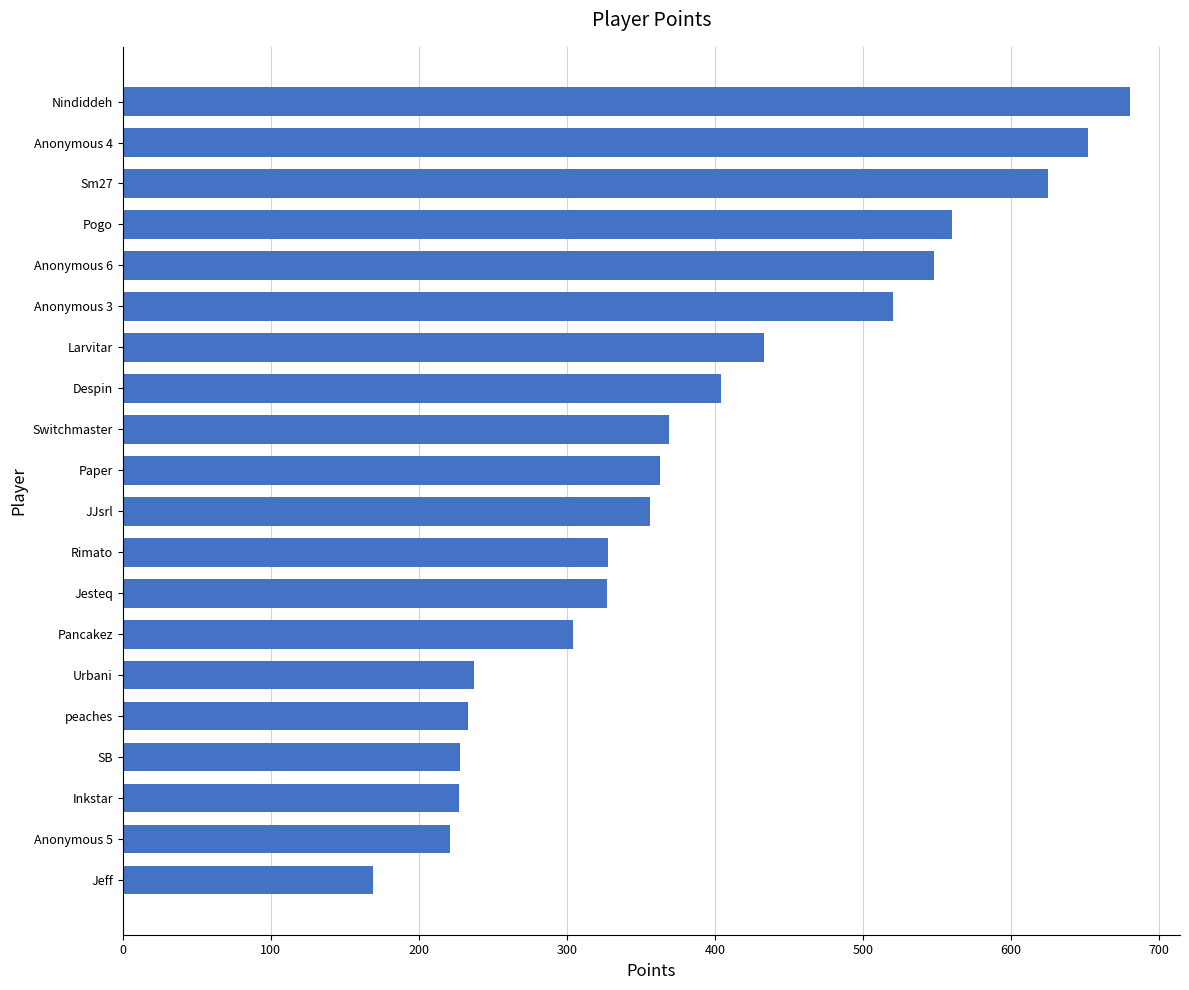

What is the approximate value at Rimato?

328